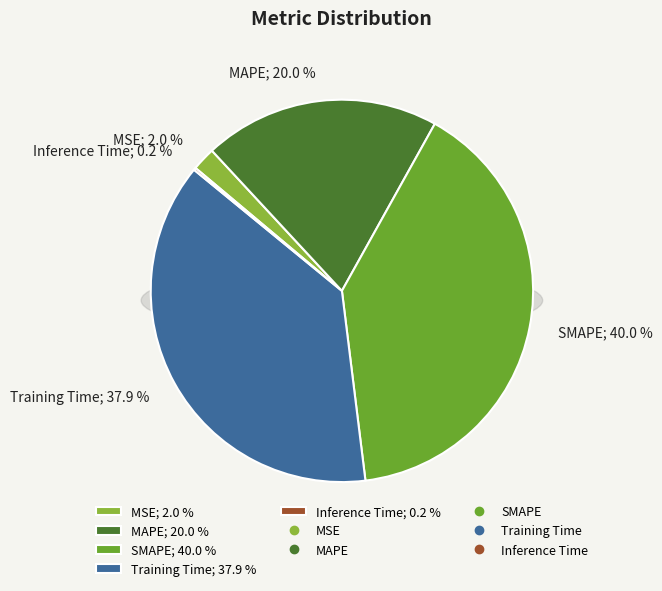

To the nearest percent, what percentage of the pie is MAPE?

20%